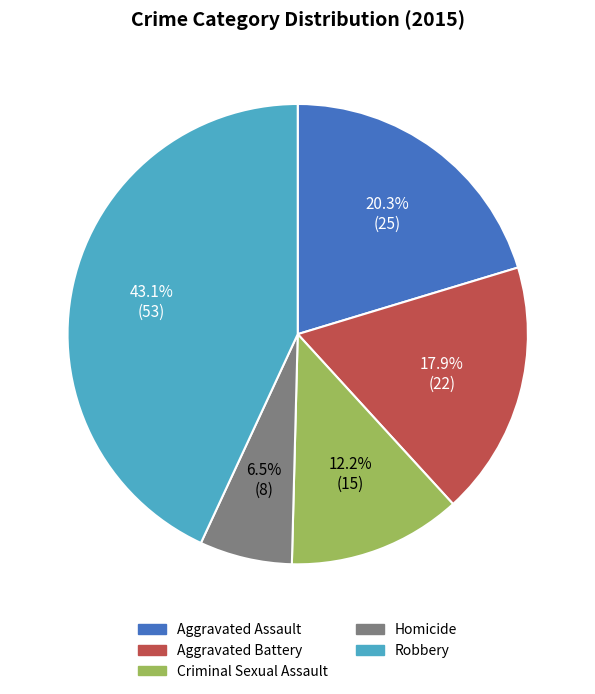

How many slices are in this pie chart?

5